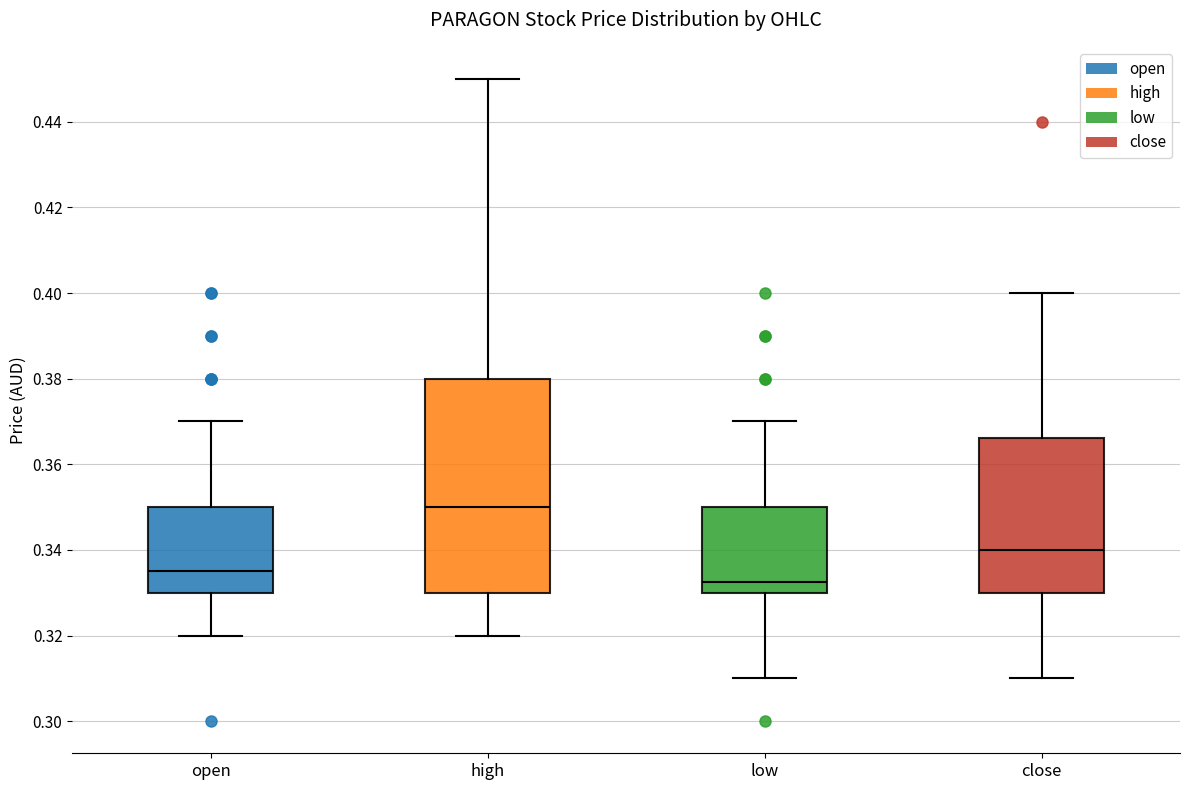

Reading left to right, transcribe this box plot: for each box, give where its median line is, the range the box spans, and where its two whiskers end, as read against the y-axis. The values are not printed on the chart, so give them approximately, as read against the axis.

open: median 0.336, box 0.330 to 0.350, whiskers 0.320 to 0.370
high: median 0.350, box 0.330 to 0.380, whiskers 0.320 to 0.450
low: median 0.332, box 0.330 to 0.350, whiskers 0.310 to 0.370
close: median 0.340, box 0.330 to 0.366, whiskers 0.310 to 0.400